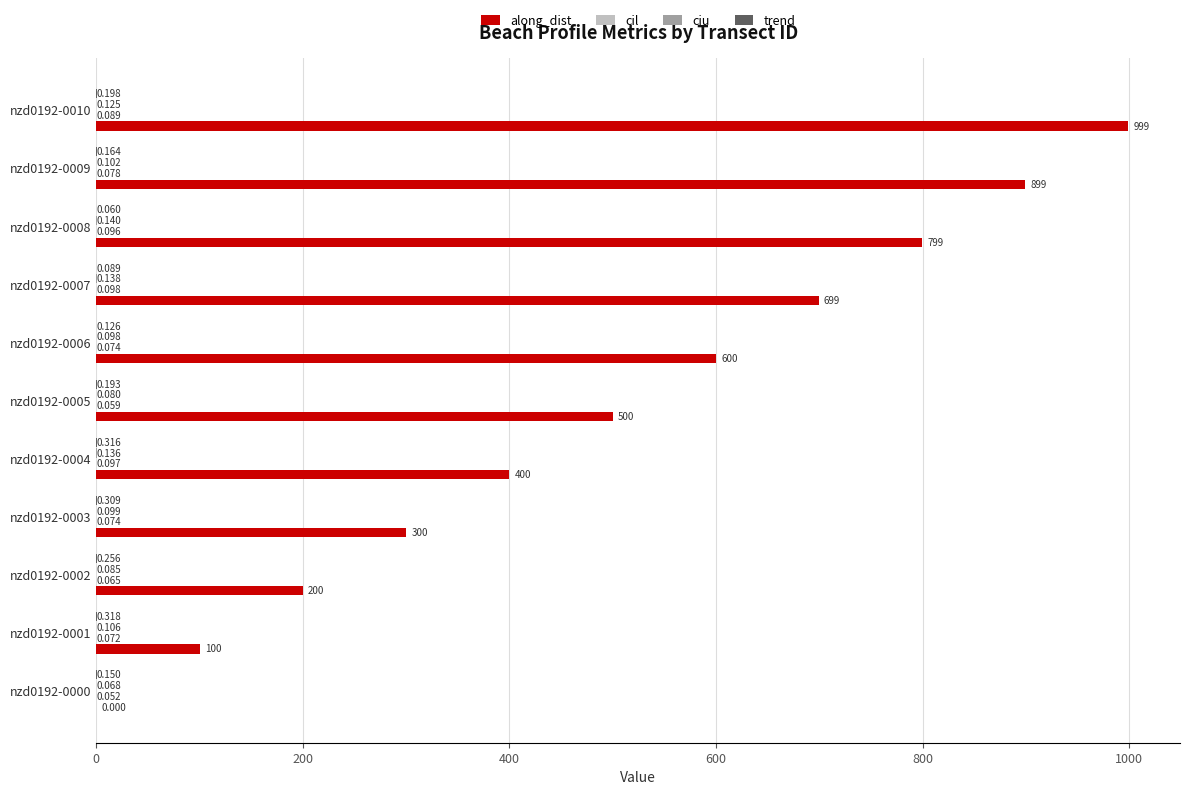

Which series has the largest total across all categories?

along_dist